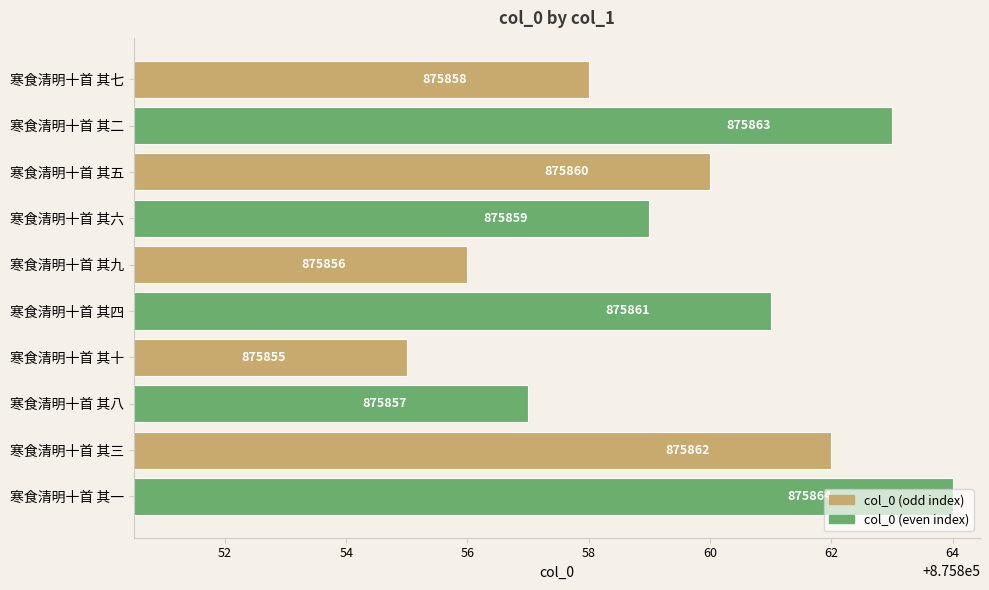

What position from the top is 寒食清明十首 其四?

6